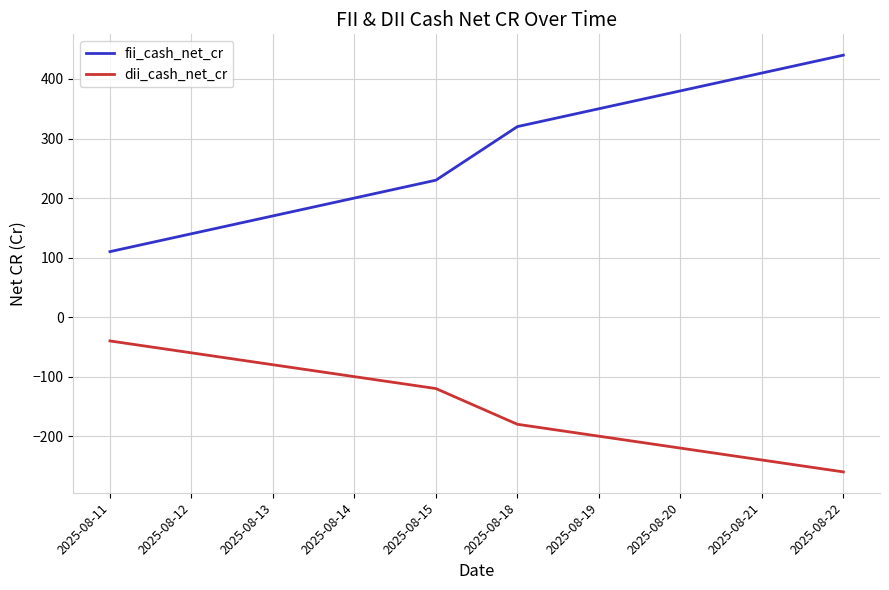

What is the sum of all dii_cash_net_cr values?

-1500